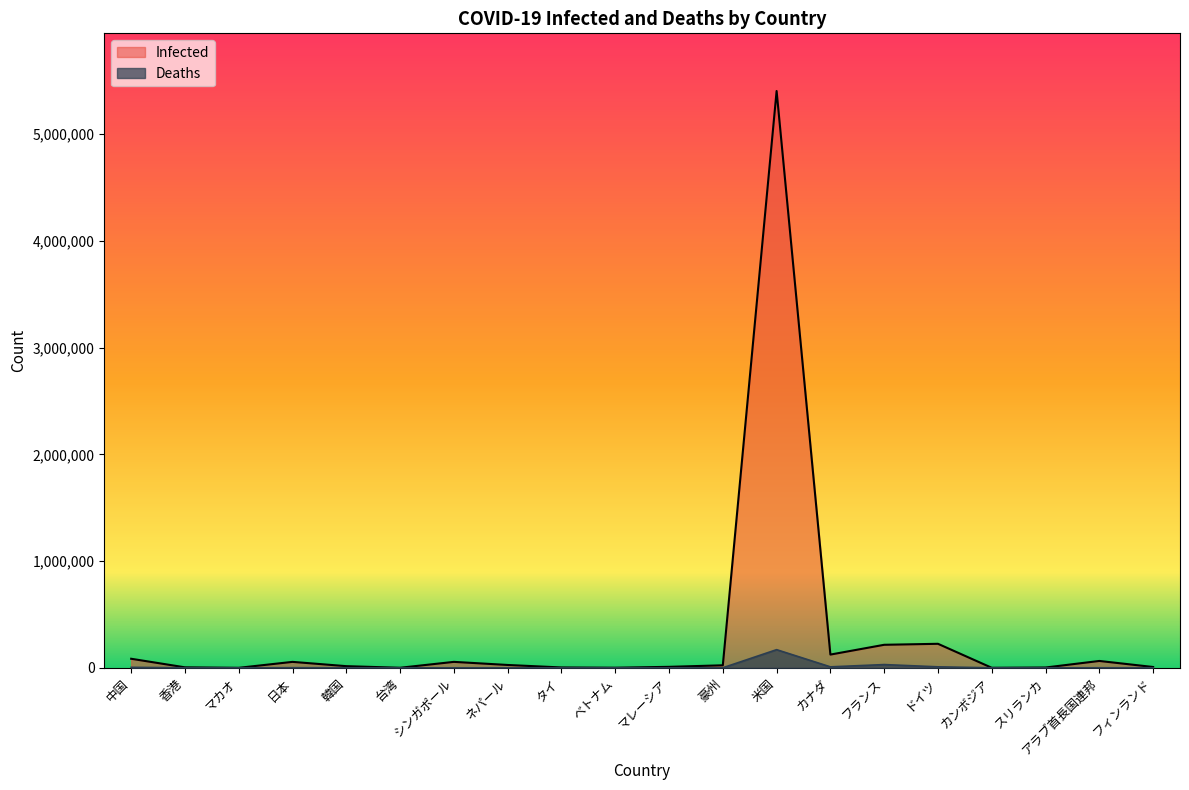

Which series has the widest spread of values?

Infected